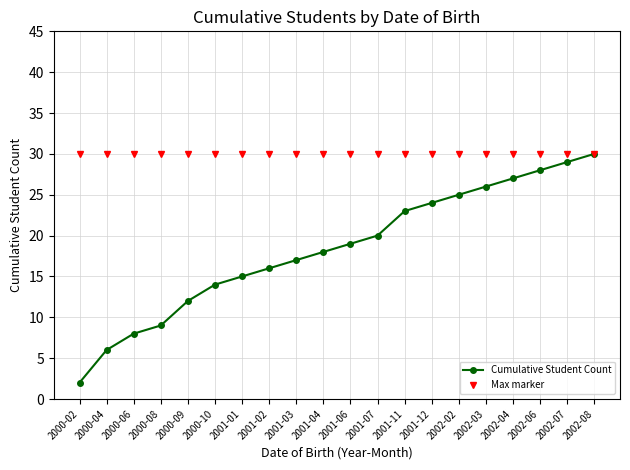

The Max marker series shows 30 at 2000-06. True or false?

True